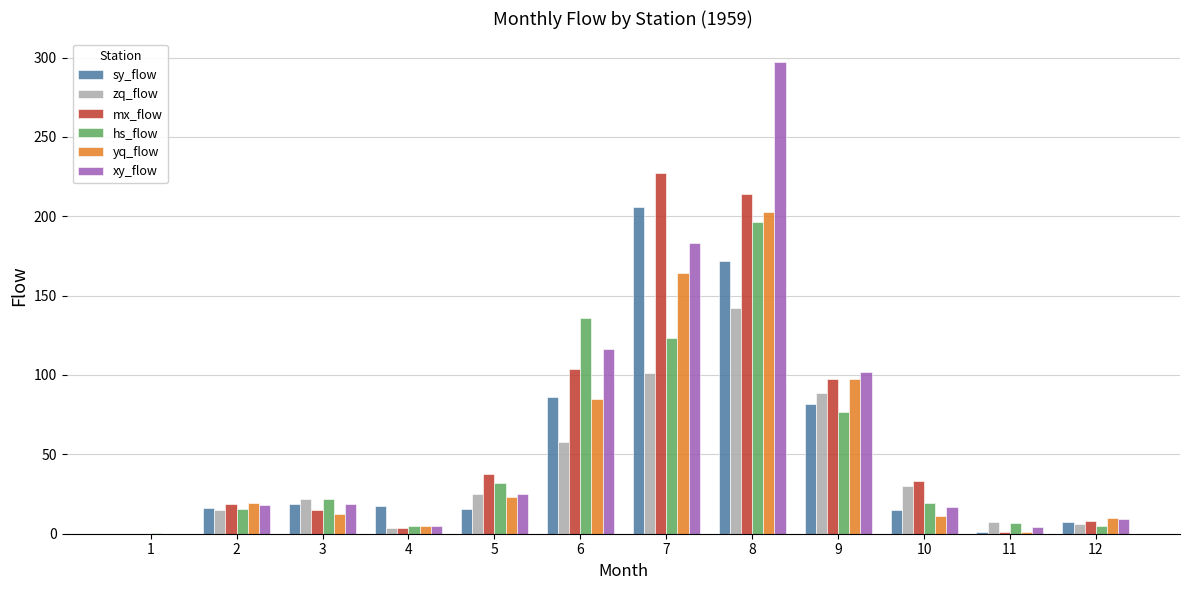

Which series changed the most between 5 and 8?

xy_flow